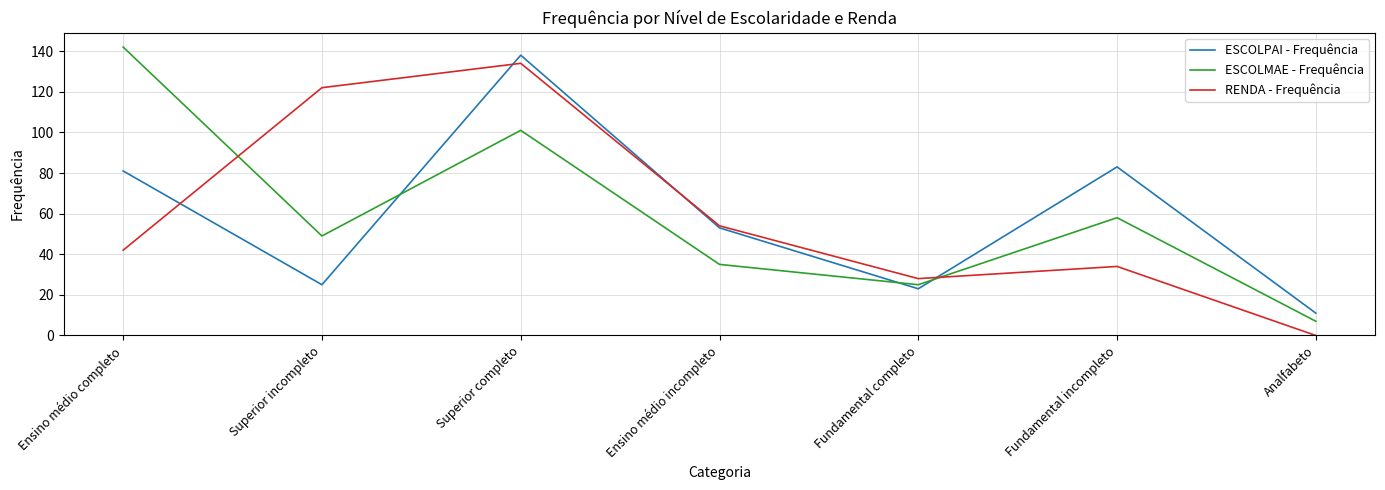

What position from the right is Fundamental incompleto?

2